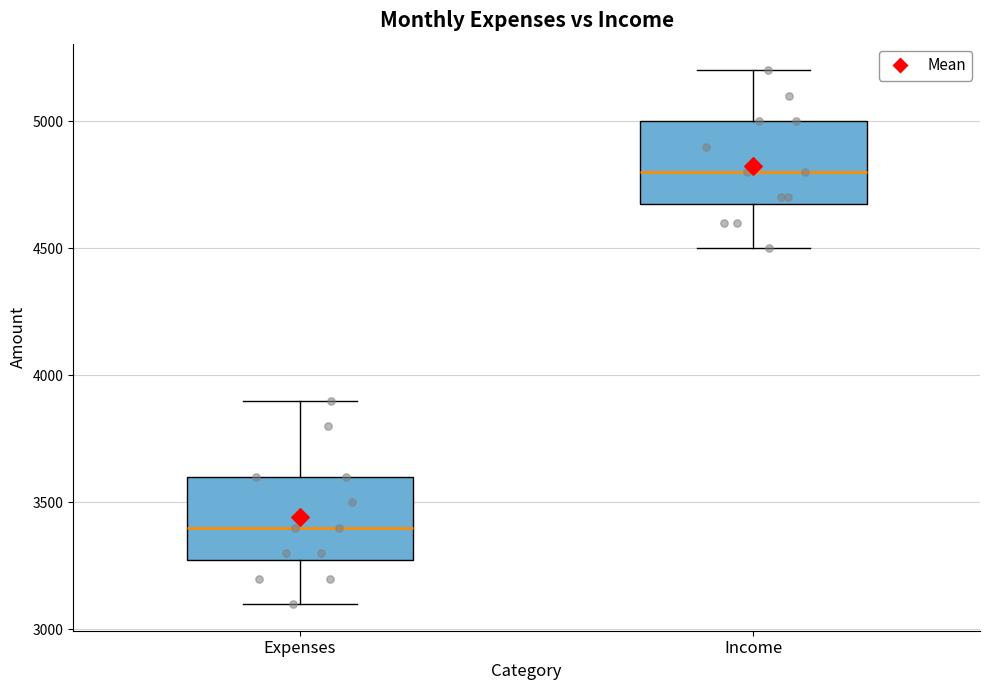

Reading left to right, read every box against the y-axis: the position of its median line, the range the box covers, and the ends of its whiskers. The values are not printed on the chart, so give them approximately, as read against the axis.

Expenses: median 3400, box 3300 to 3600, whiskers 3100 to 3900
Income: median 4800, box 4700 to 5000, whiskers 4500 to 5200